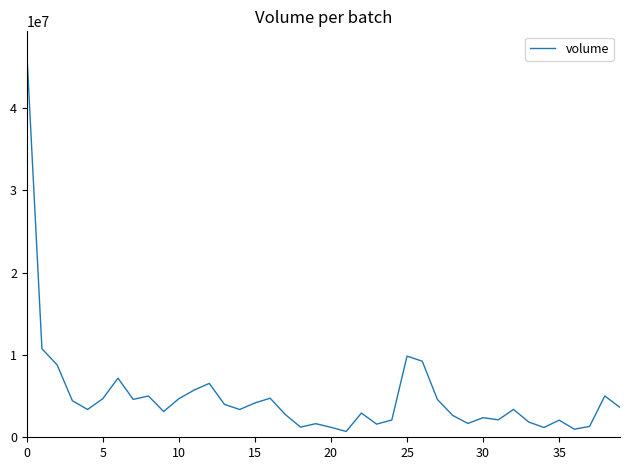

What is the maximum value shown in the chart?

46995117